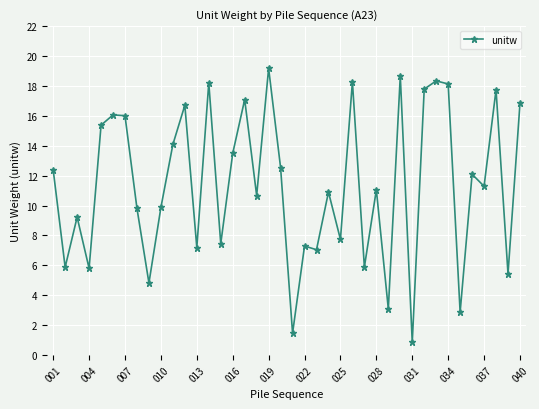

What is the difference between the second highest and minimum values?

17.8